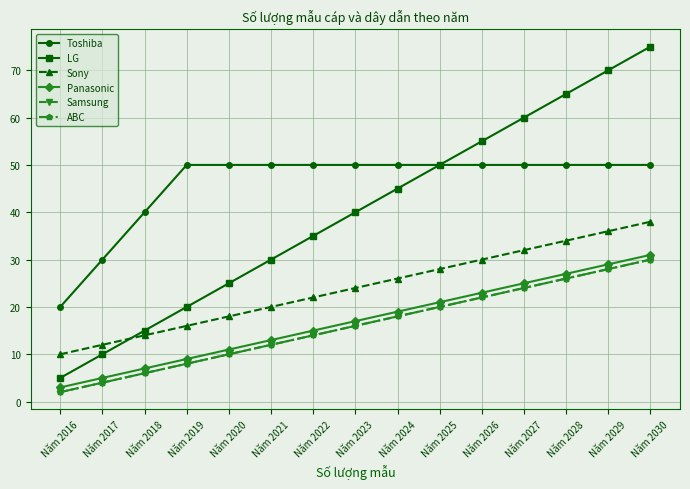

What is the lowest value of the Panasonic series?

3